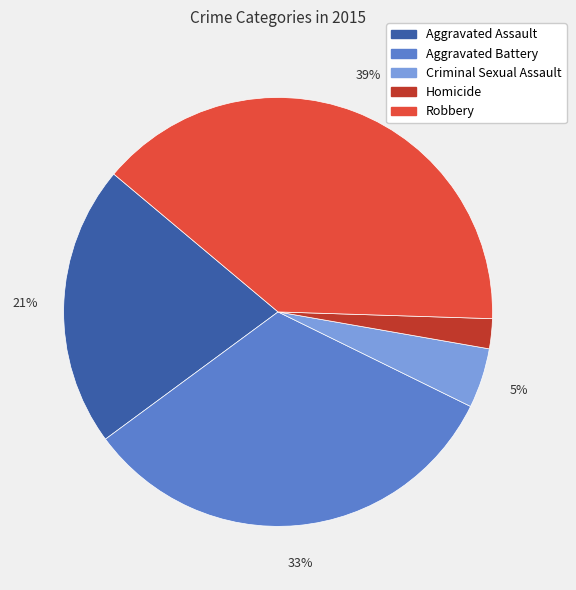

Which slice is the largest?

Robbery